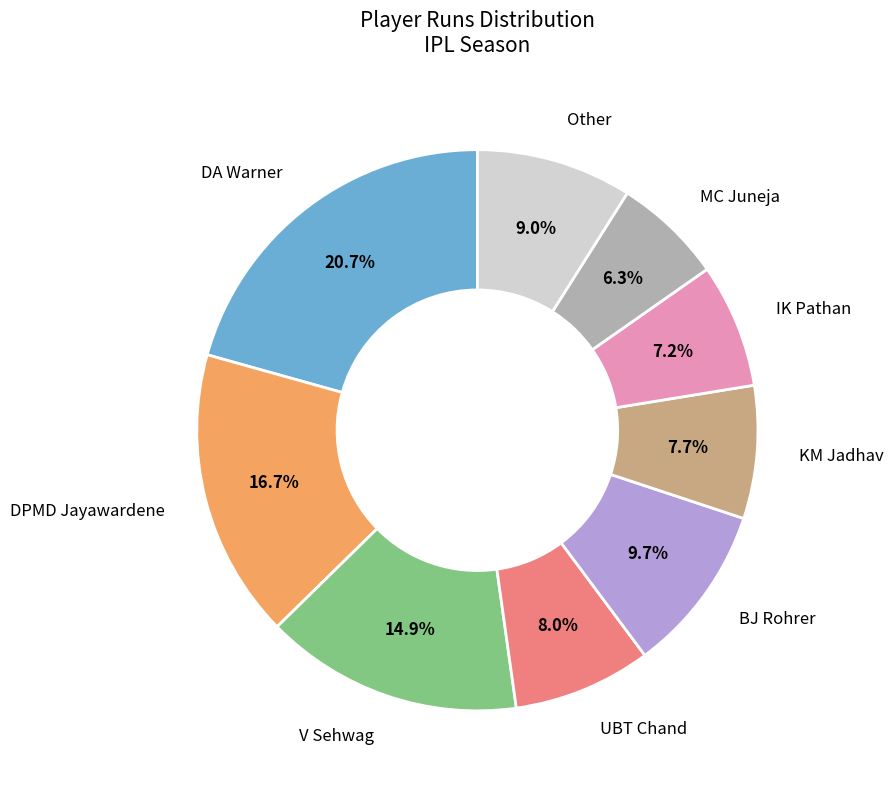

Is there a majority slice in this chart?

No